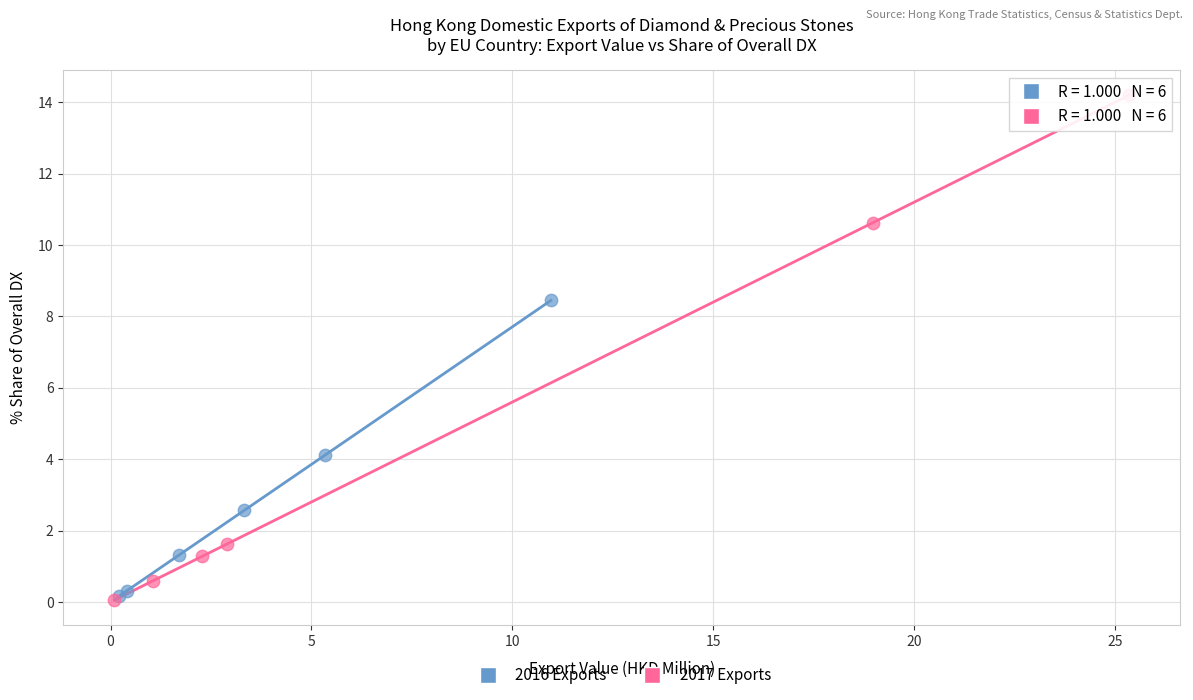

Which series has the widest spread of Y values?

2017 Exports